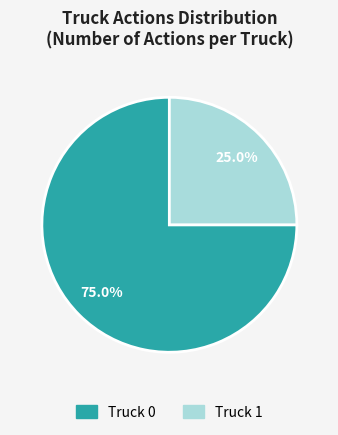

The Truck 1 slice represents 25% of the pie. True or false?

True